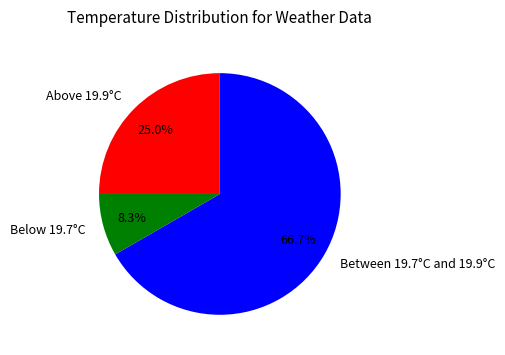

Between Above 19.9°C and Below 19.7°C, which is larger?

Above 19.9°C